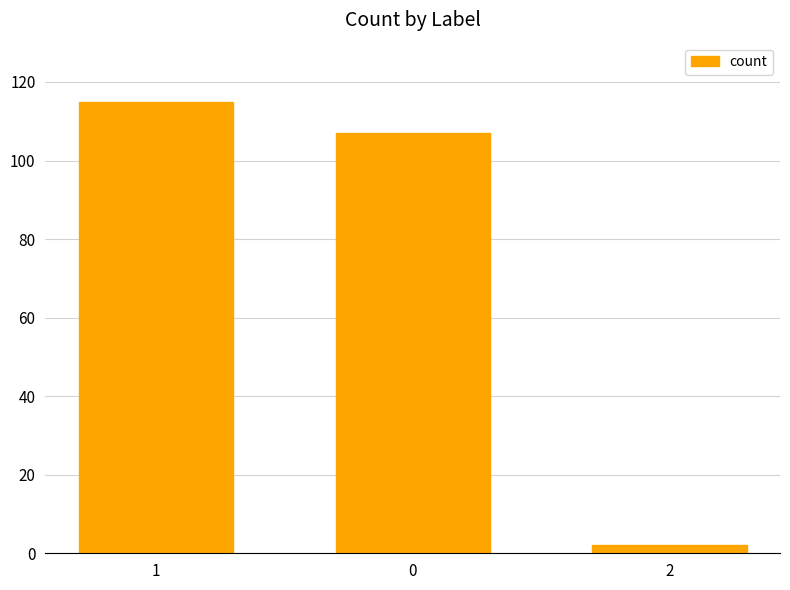

Between 2 and 1, which is larger?

1